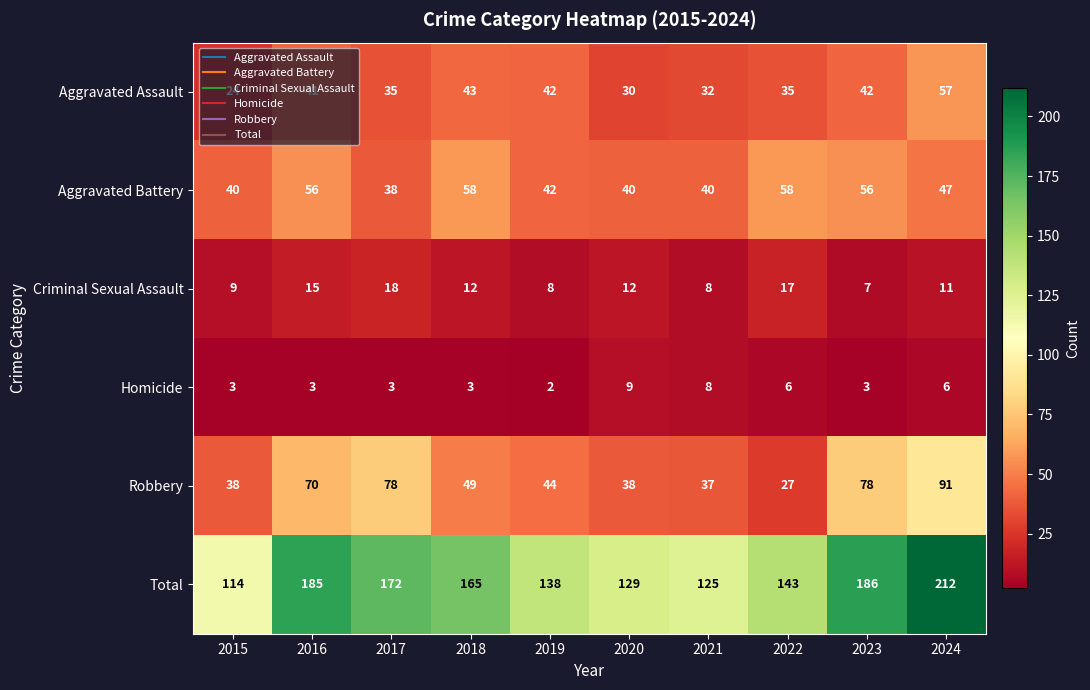

Which series has the largest total across all categories?

Total